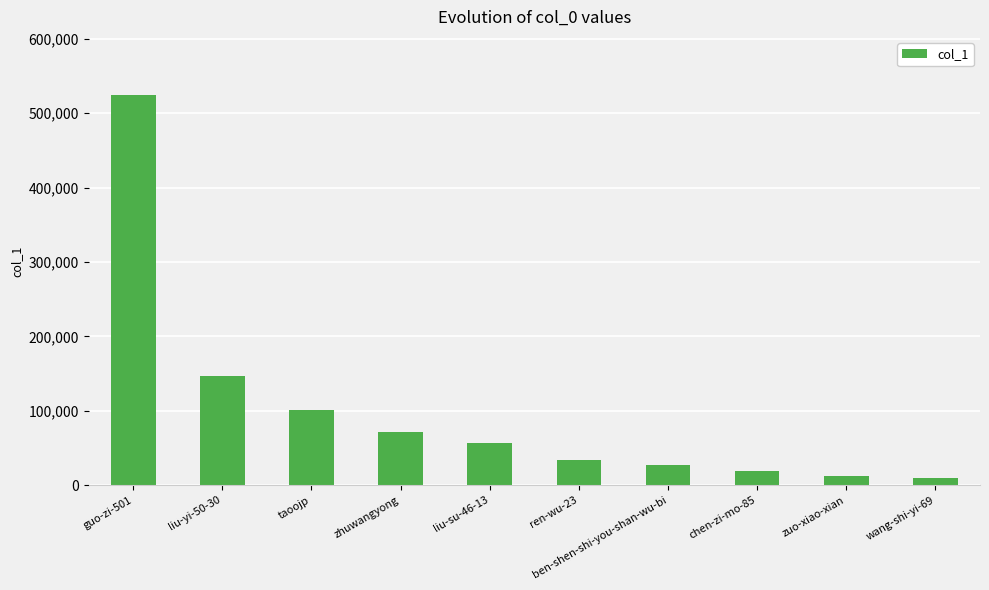

What is the sum of the values at chen-zi-mo-85 and zhuwangyong?

89785